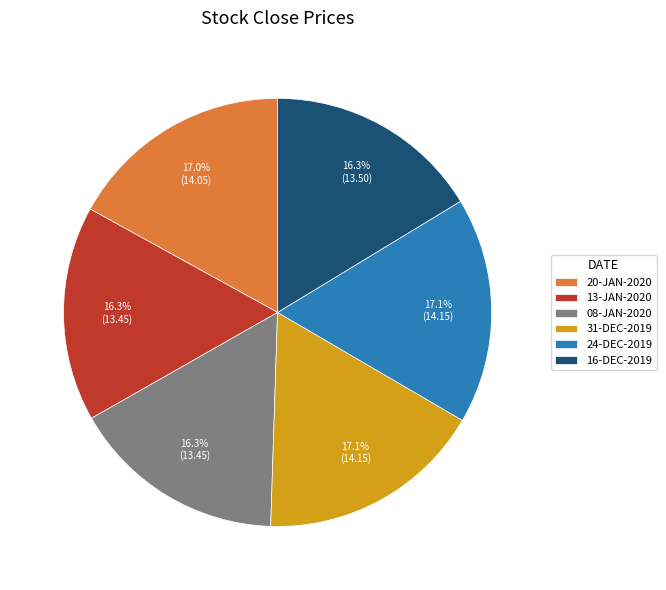

To the nearest percent, what portion does 24-DEC-2019 represent?

17%